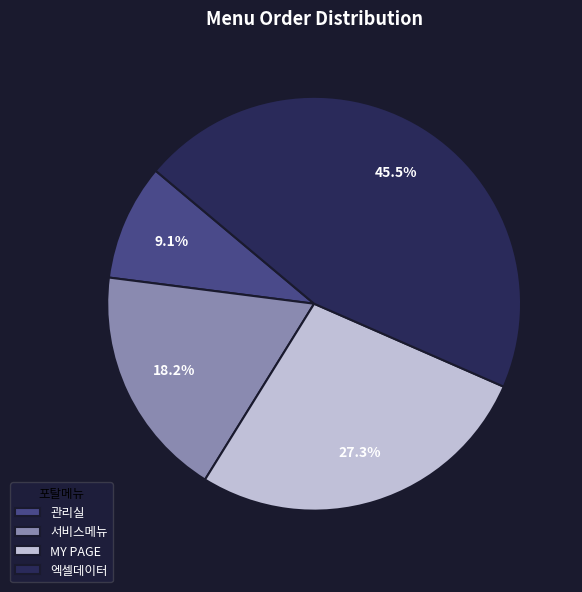

To the nearest percent, what is the average slice percentage?

25%